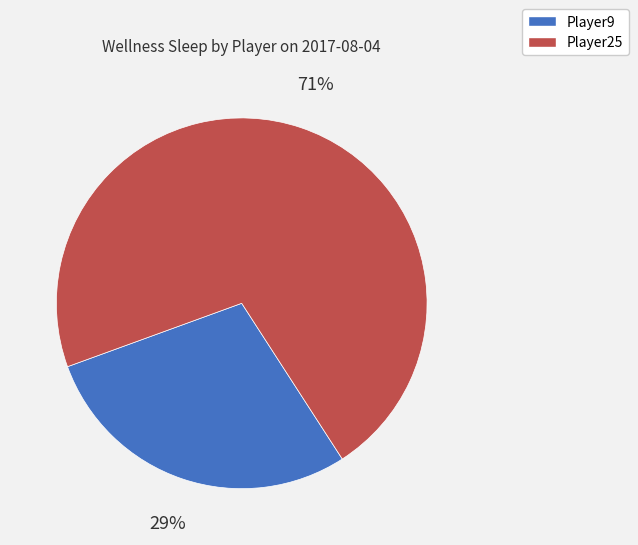

Rank the categories by value from highest to lowest.

Player25, Player9